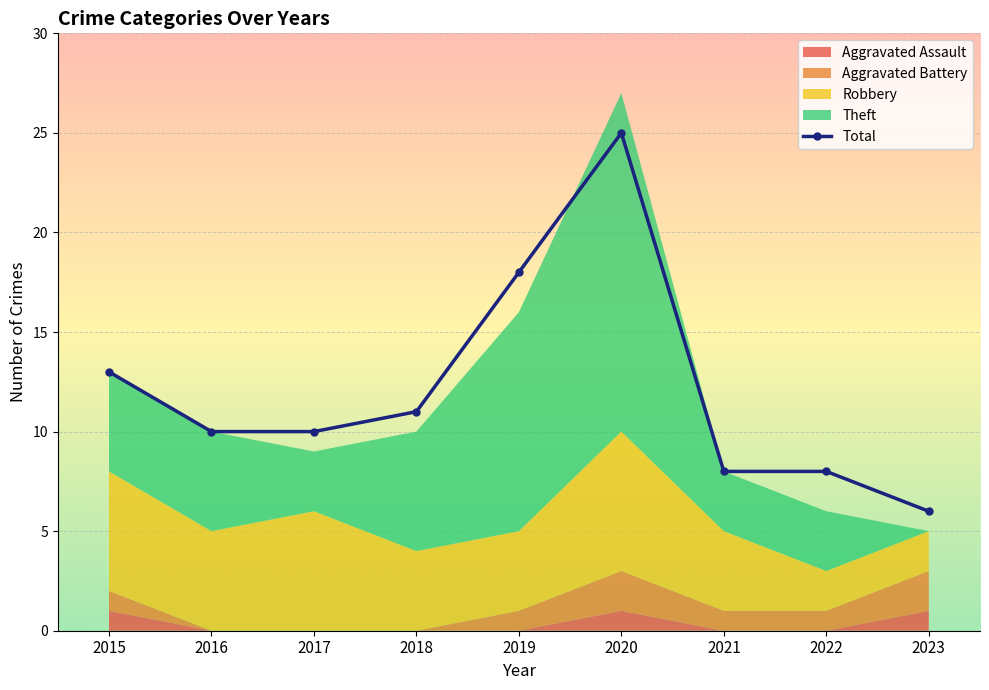

Reading right to left, transcribe all the data shown in this chart.

6	8	8	25	18	11	10	10	13